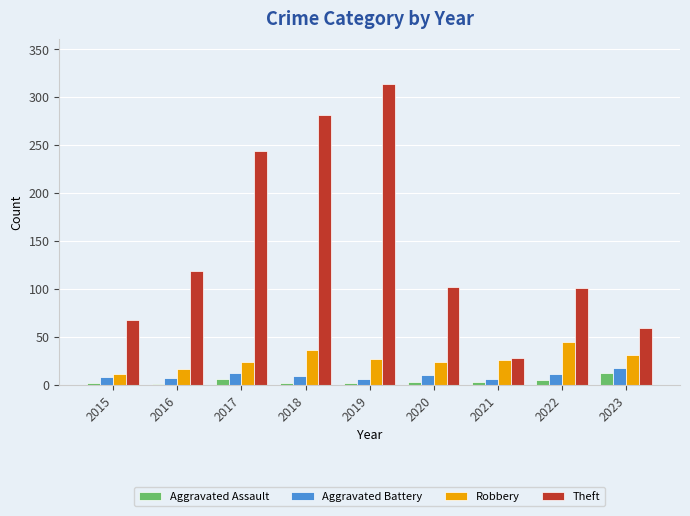

Which series has the largest total across all categories?

Theft